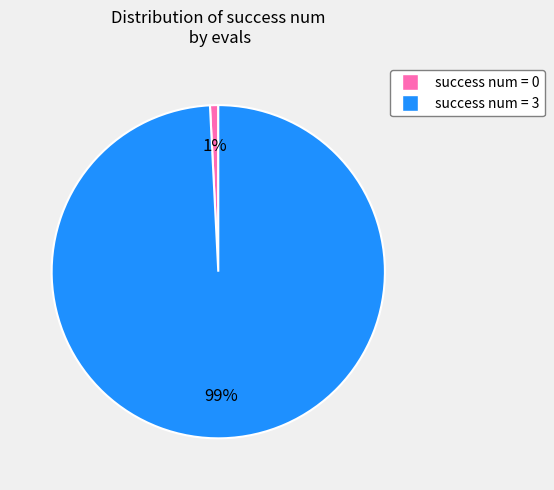

How many segments does this pie chart have?

2